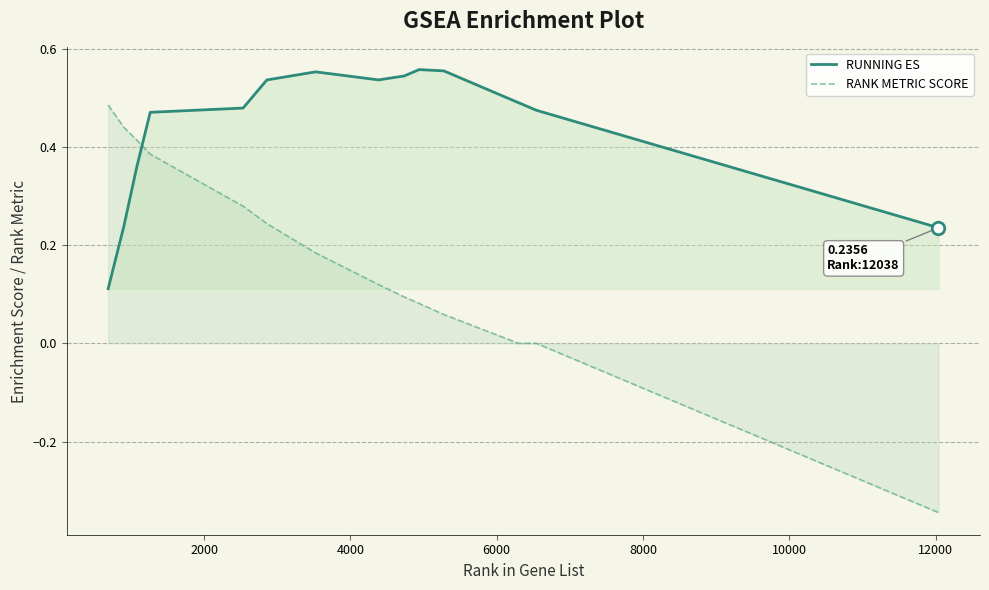

How many times do RUNNING ES and RANK METRIC SCORE cross each other?

1